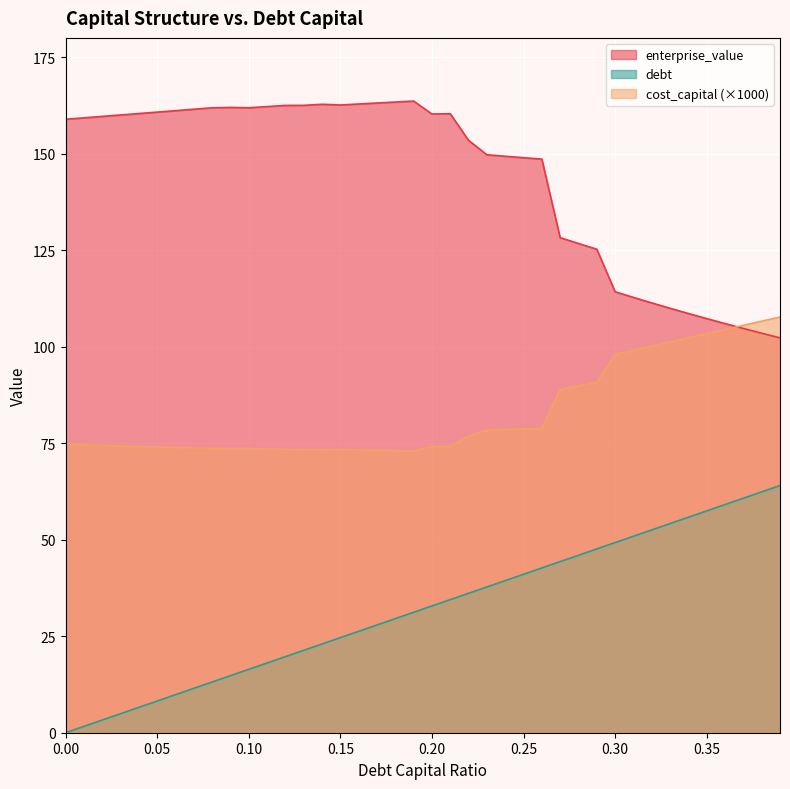

What is the label of the 7th point from the right?

0.33